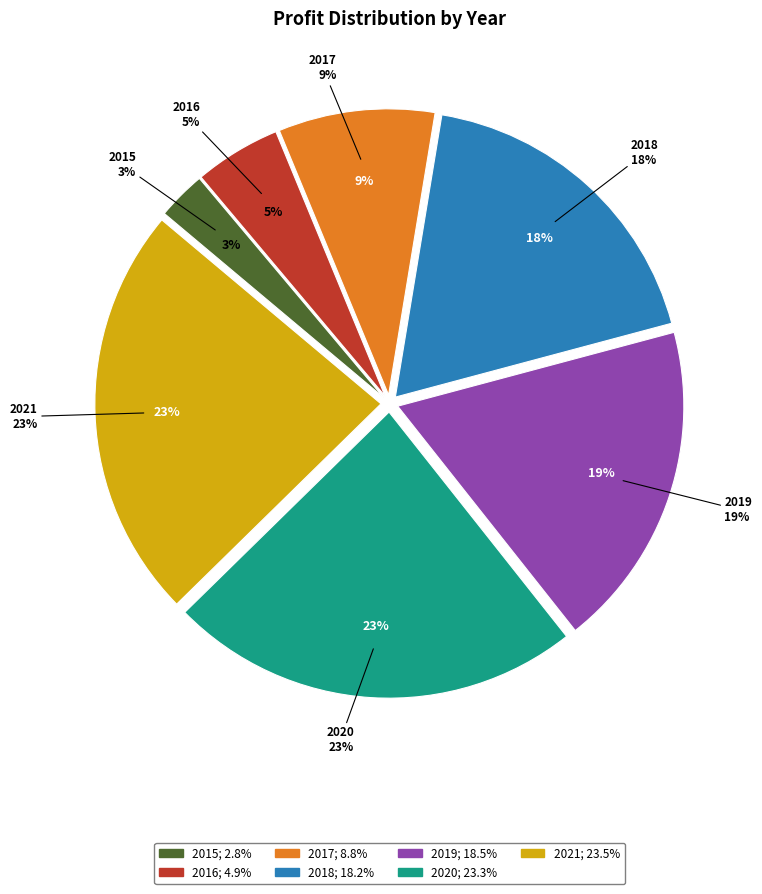

How many slices are in this pie chart?

7